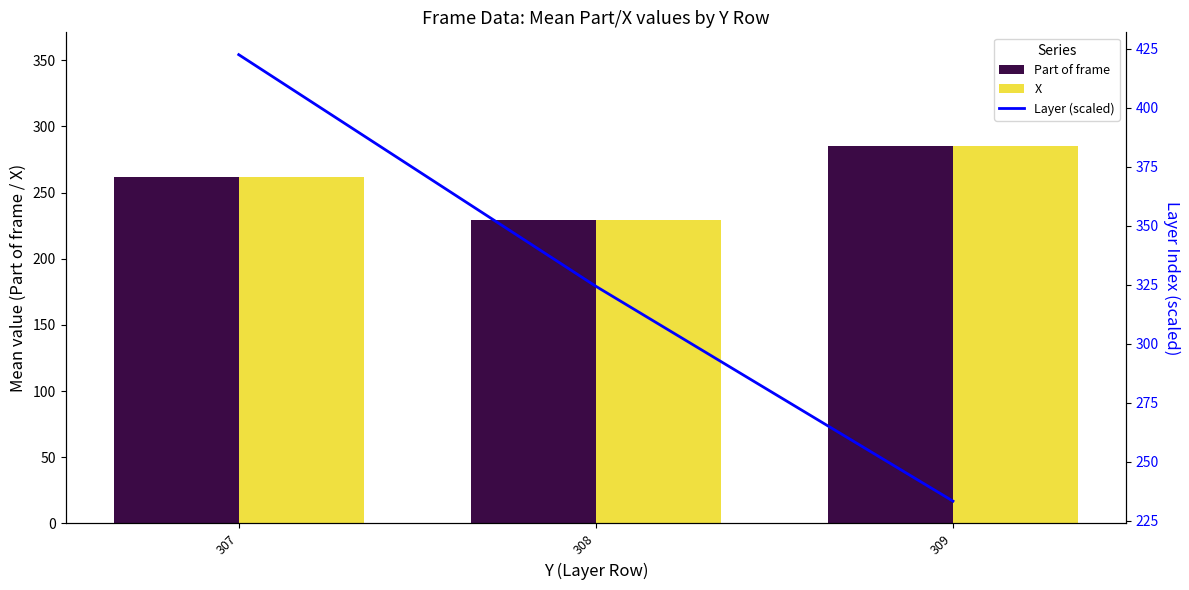

Which series has the largest range (max minus min)?

Layer (scaled)